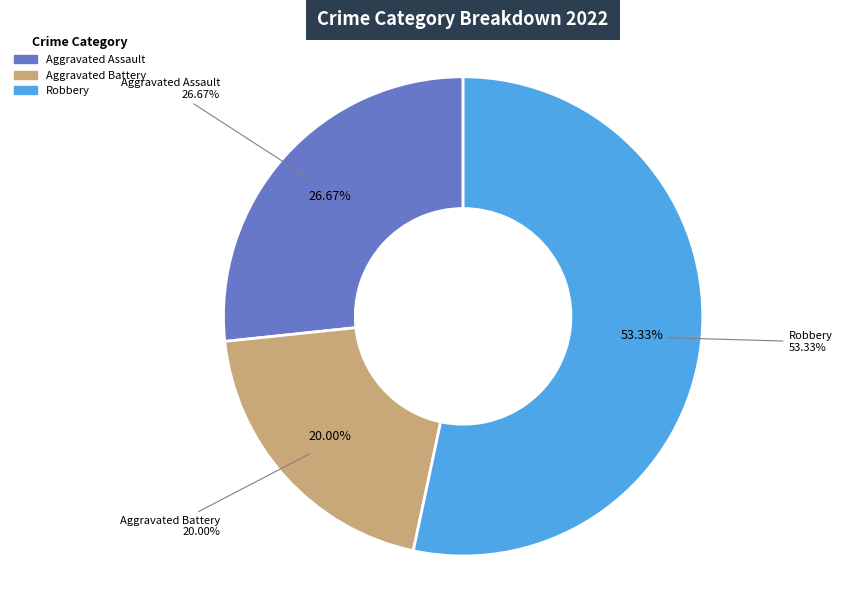

True or false: Criminal Sexual Assault accounts for 0% of the total.

True